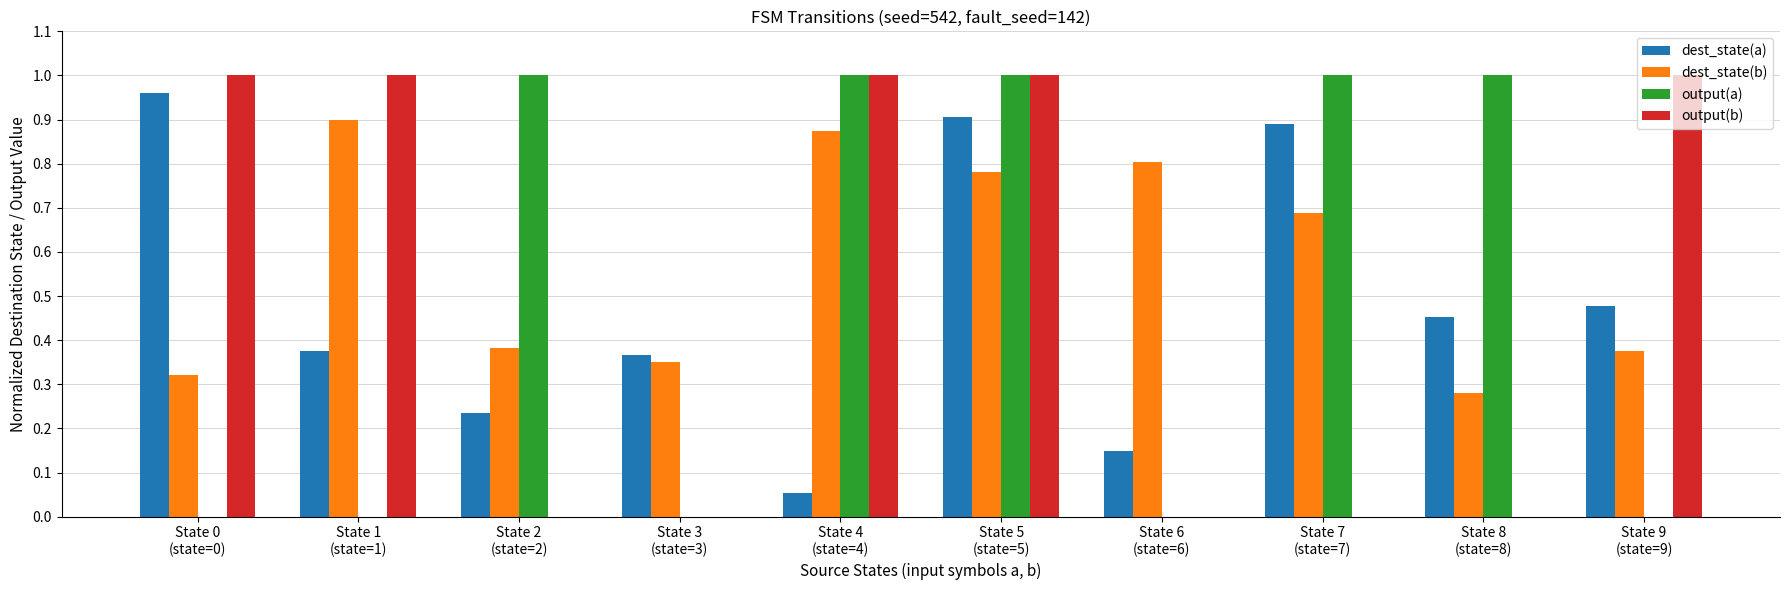

What is the sum of all dest_state(a) values?

4.9